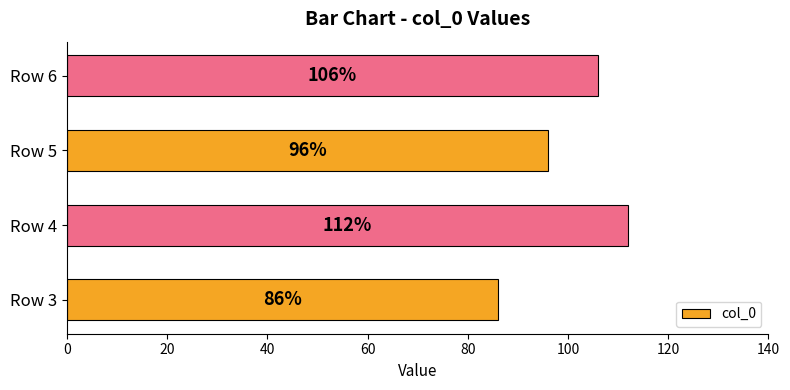

The value at Row 4 is 112. True or false?

True